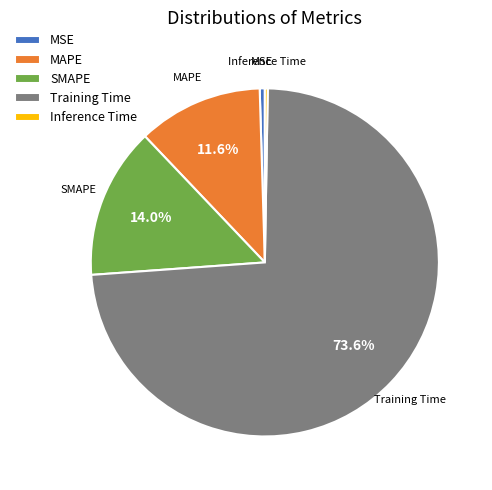

Which category has the biggest portion of the pie?

Training Time